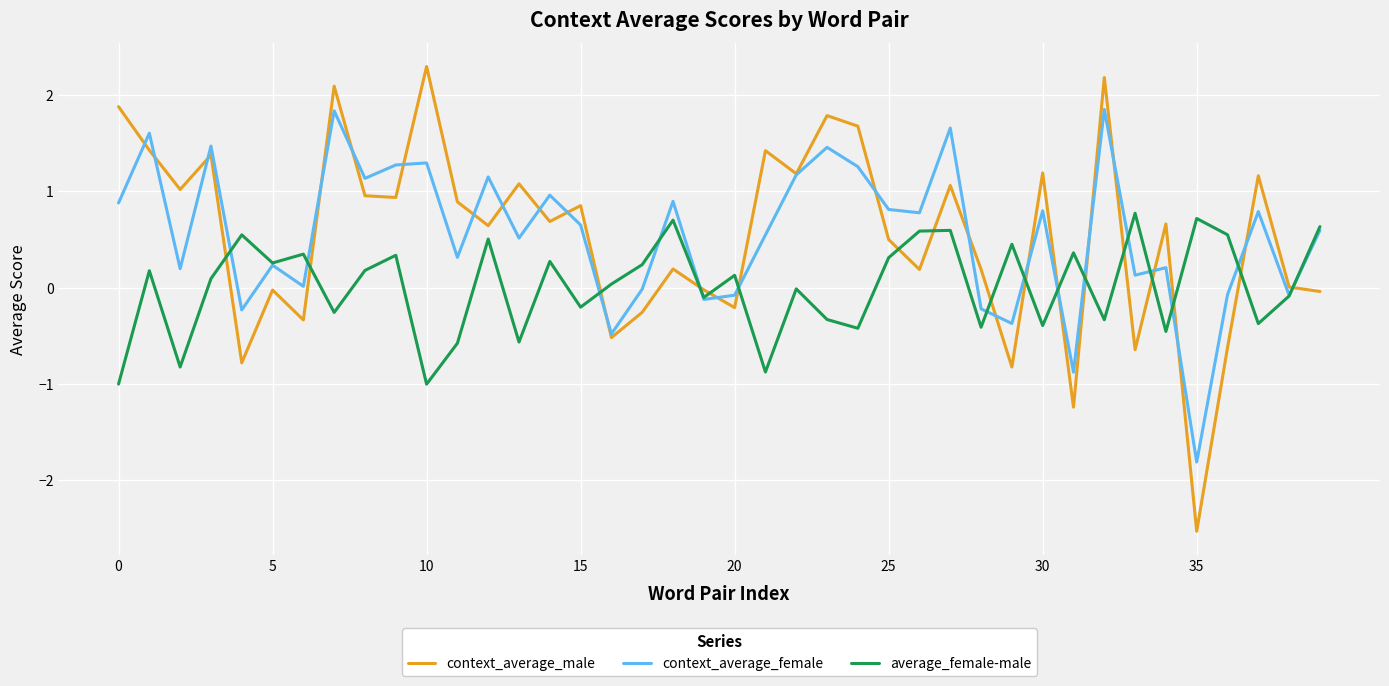

How many lines are shown in the chart?

3